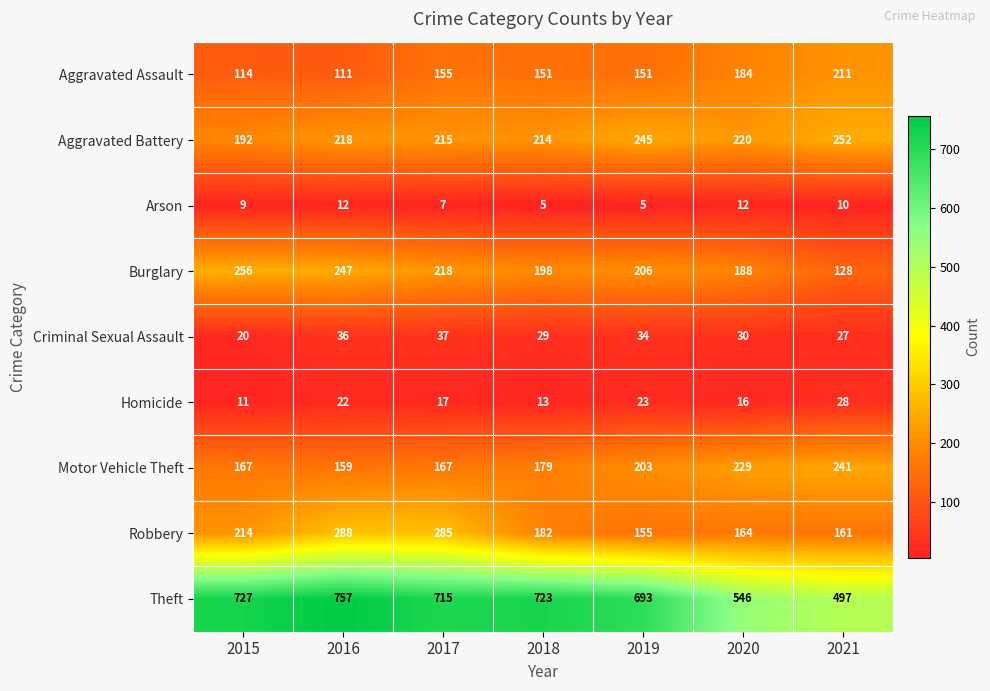

The value of Criminal Sexual Assault at 2016 is 36. True or false?

True